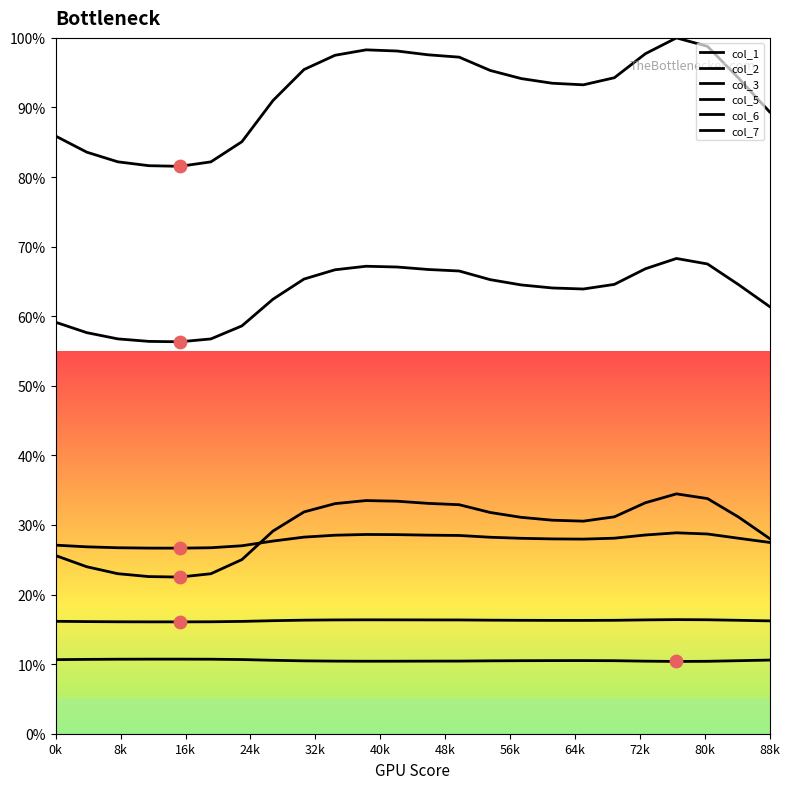

Which series has the largest Y range (max minus min)?

col_6